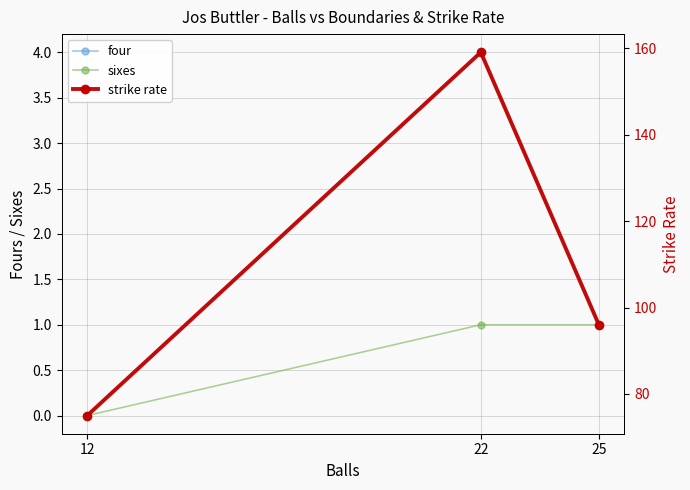

What is the average value of the four series?

1.7